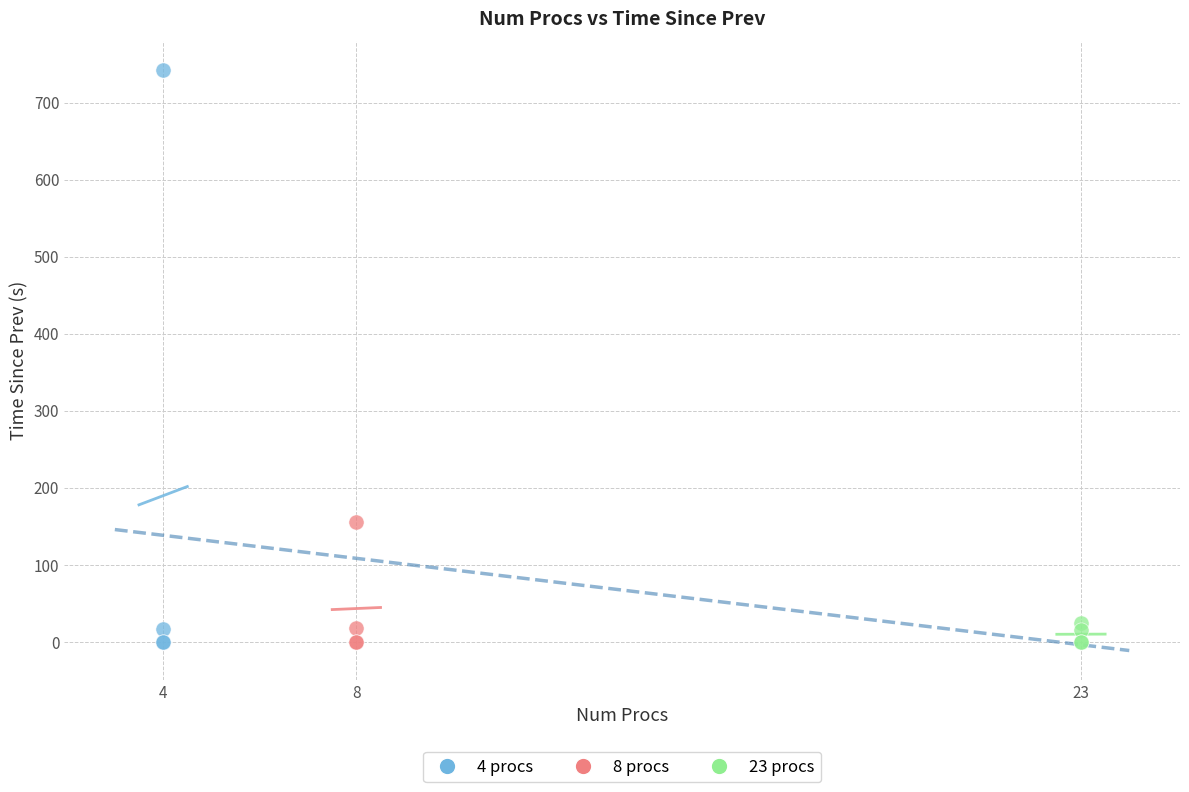

Which series reaches the maximum Y coordinate?

4 procs